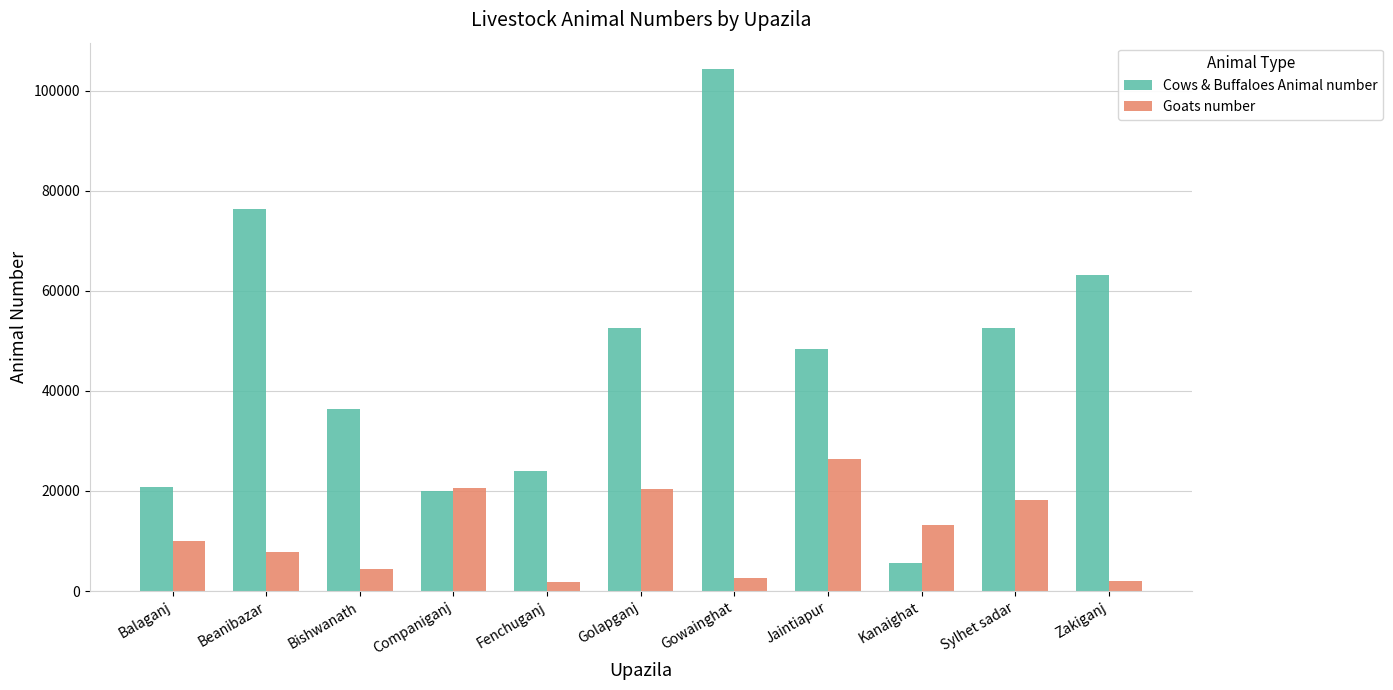

Is the value of Cows & Buffaloes Animal number at Kanaighat greater than the value of Goats number at Balaganj?

No